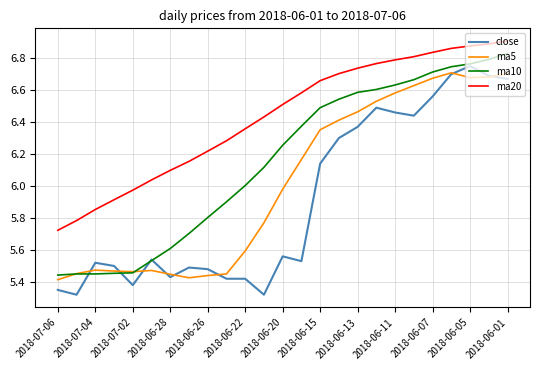

Rank the series by their maximum value, from lowest to highest.

ma5, close, ma10, ma20